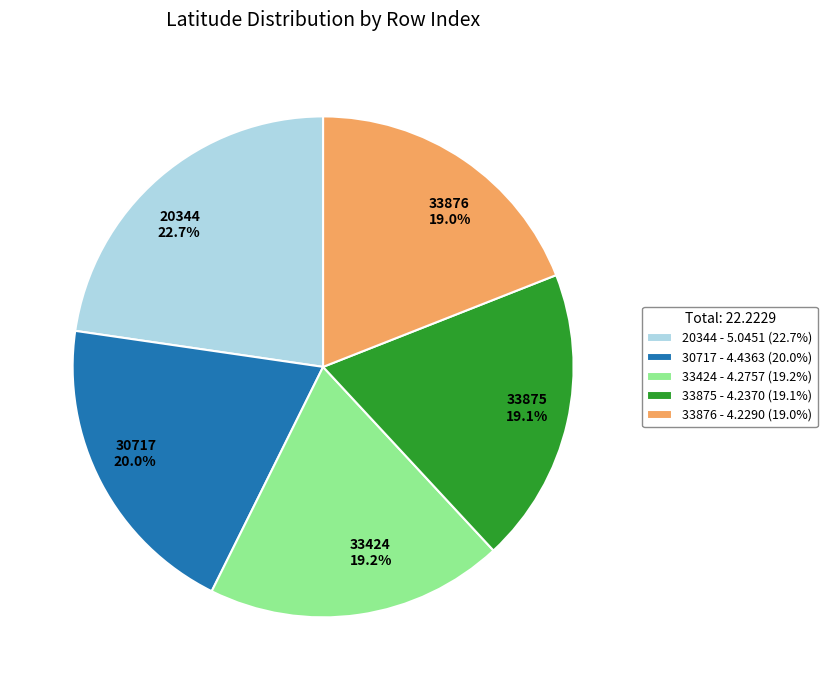

Between 20344 - 5.0451 (22.7%) and 30717 - 4.4363 (20.0%), which is larger?

20344 - 5.0451 (22.7%)